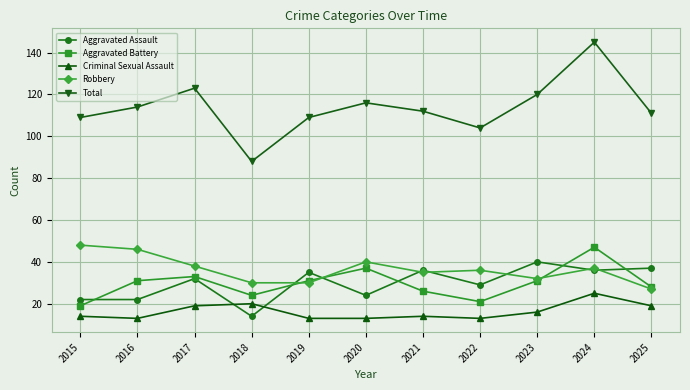

What is the difference between the second highest and minimum values in the Aggravated Battery series?

18